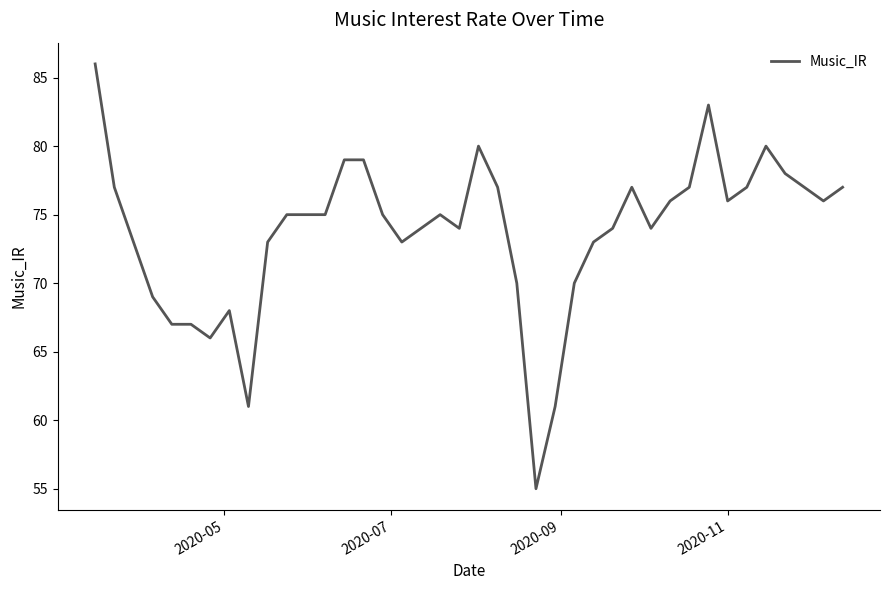

What is the minimum value shown in the chart?

55